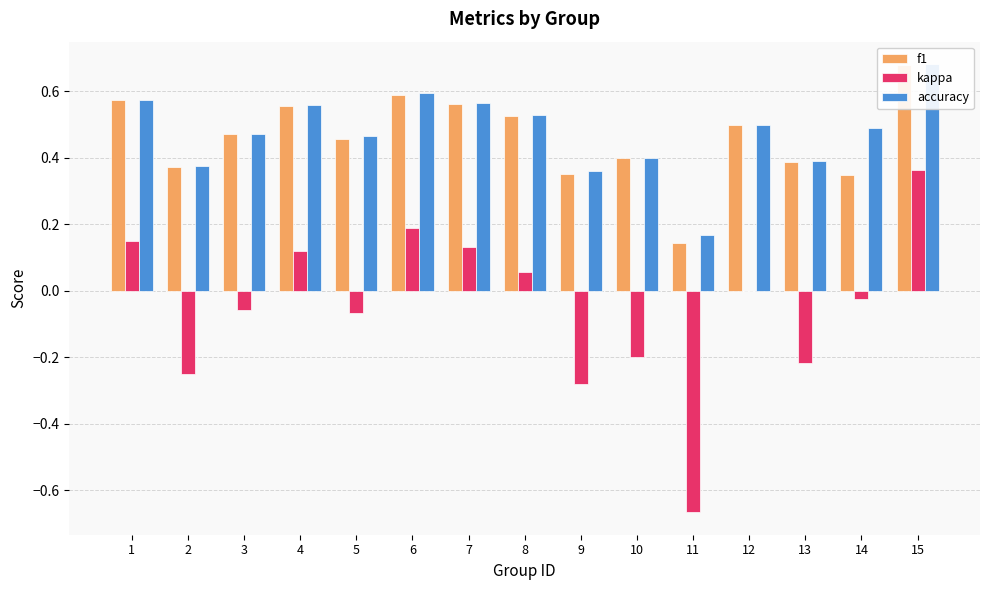

What is the highest value of the kappa series?

0.4